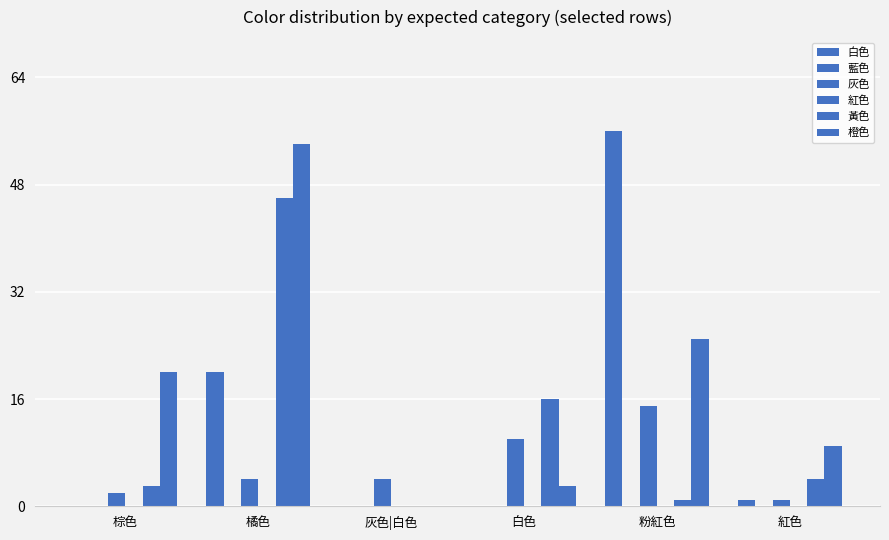

Reading right to left, extract all data points from this chart.

白色: 紅色=1	粉紅色=56	白色=0	灰色|白色=0	橘色=20	棕色=0
藍色: 紅色=0	粉紅色=0	白色=0	灰色|白色=0	橘色=0	棕色=0
灰色: 紅色=1	粉紅色=15	白色=10	灰色|白色=4	橘色=4	棕色=2
紅色: 紅色=0	粉紅色=0	白色=0	灰色|白色=0	橘色=0	棕色=0
黃色: 紅色=4	粉紅色=1	白色=16	灰色|白色=0	橘色=46	棕色=3
橙色: 紅色=9	粉紅色=25	白色=3	灰色|白色=0	橘色=54	棕色=20